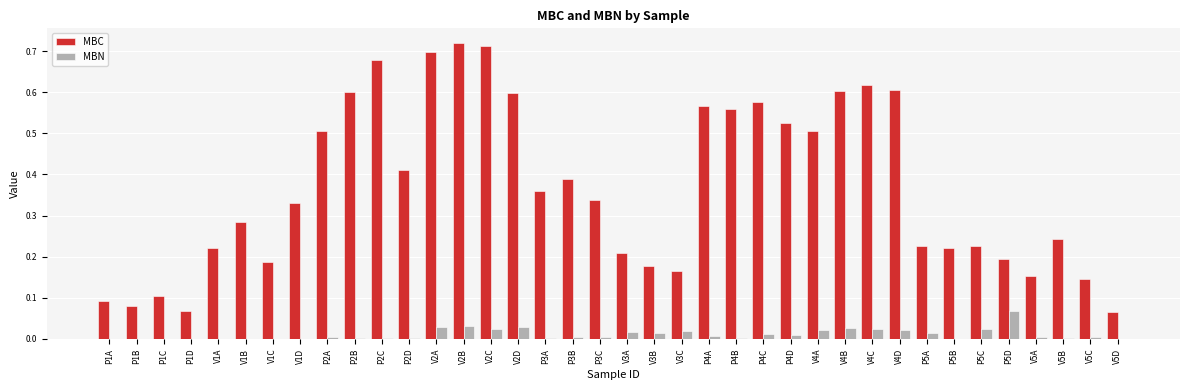

At which label does MBN reach its peak?

P5D